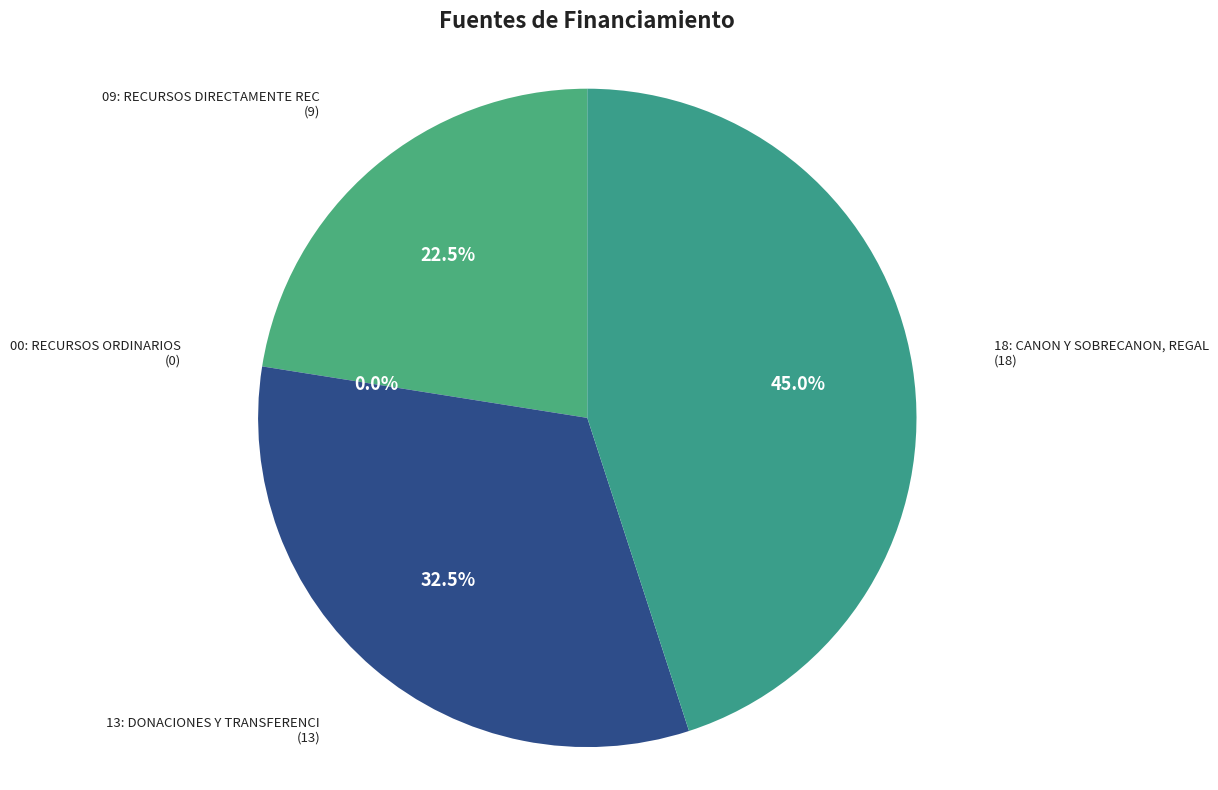

What is the change in value from 09: RECURSOS DIRECTAMENTE RECAUDADOS to 13: DONACIONES Y TRANSFERENCIAS?

+4